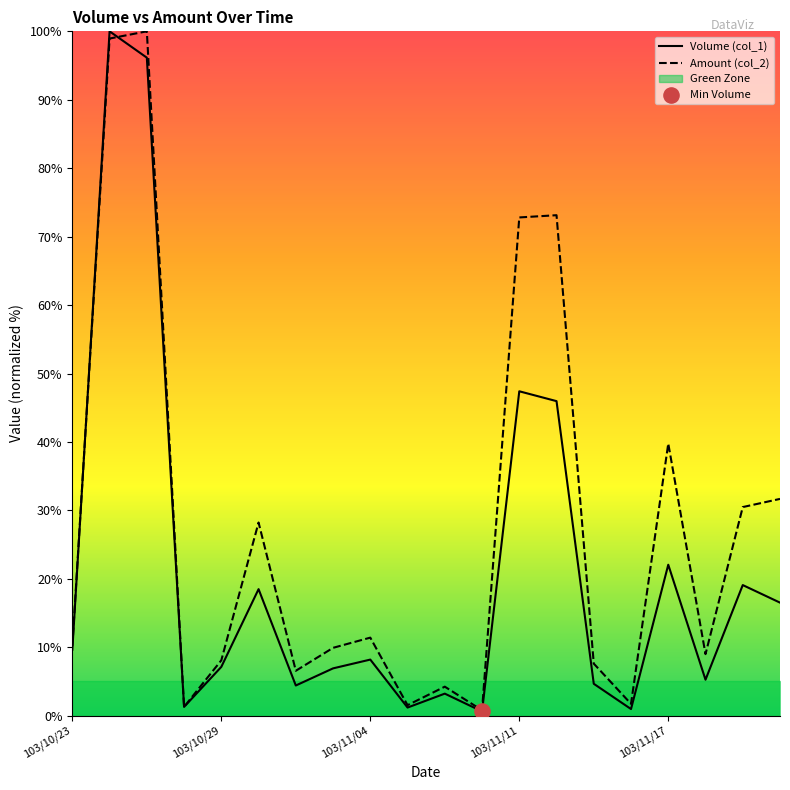

Which series reaches the maximum Y coordinate?

Volume (col_1)